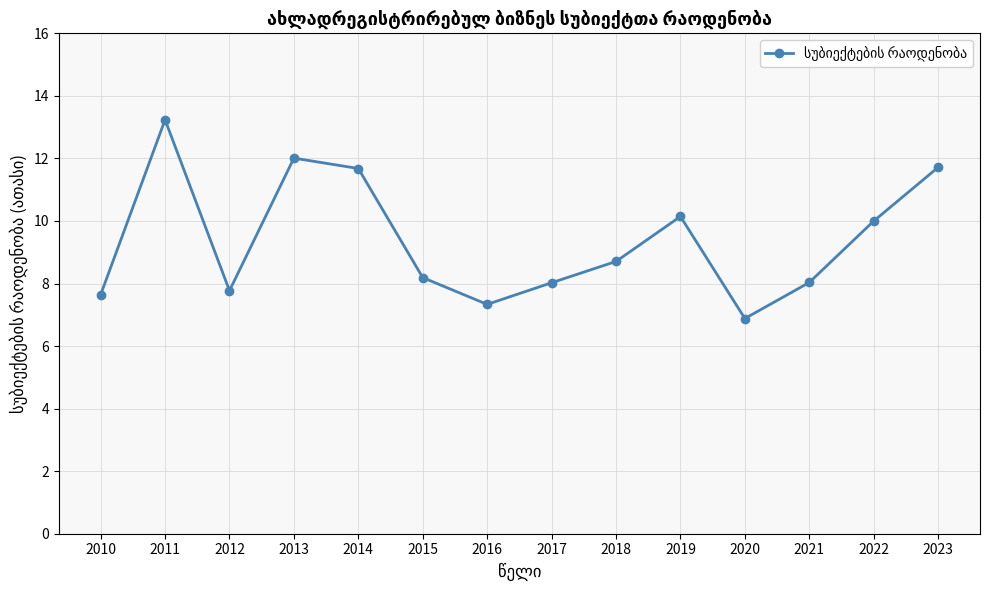

Count the number of data series in this chart.

1